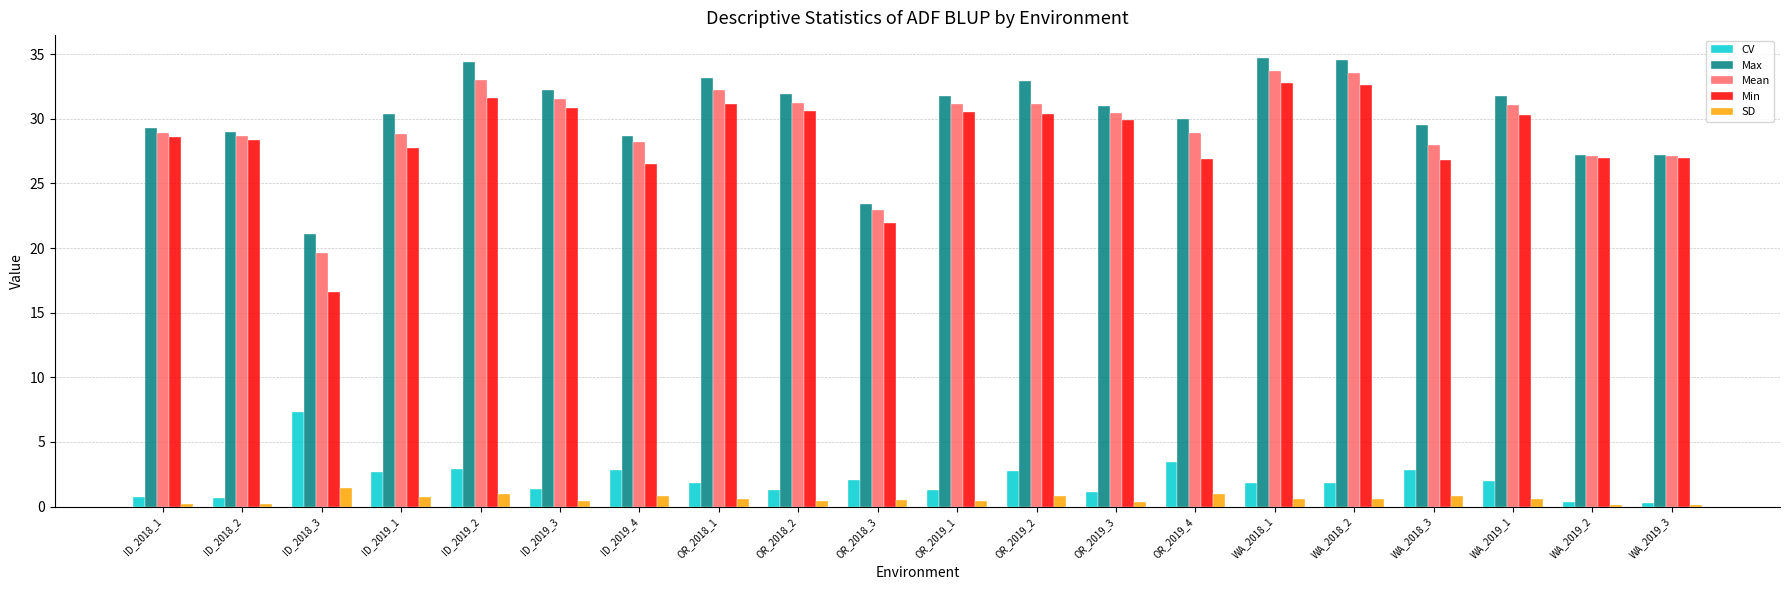

What is the total value across all series at ID_2018_3?

66.1